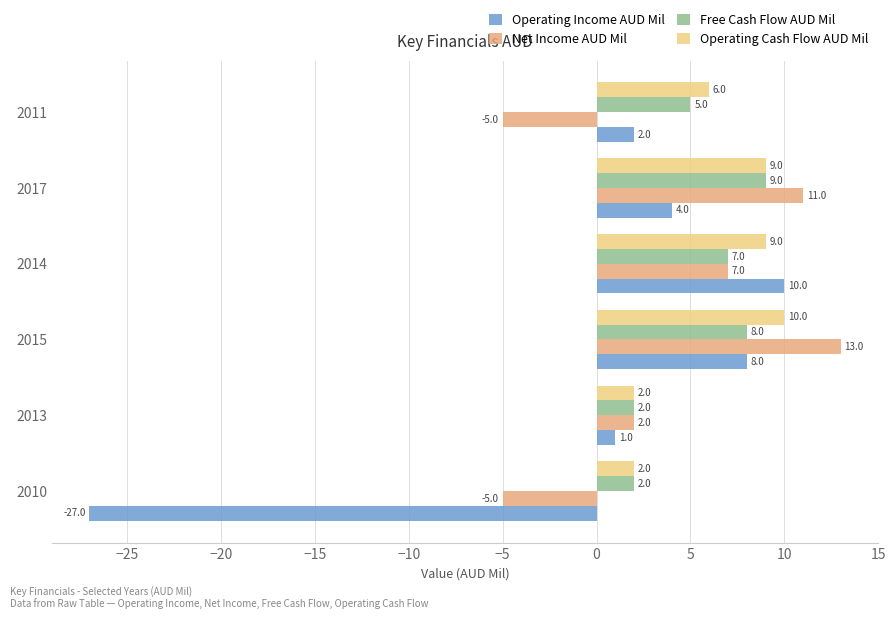

True or false: Operating Income AUD Mil has a value of -45 at 2010.

False